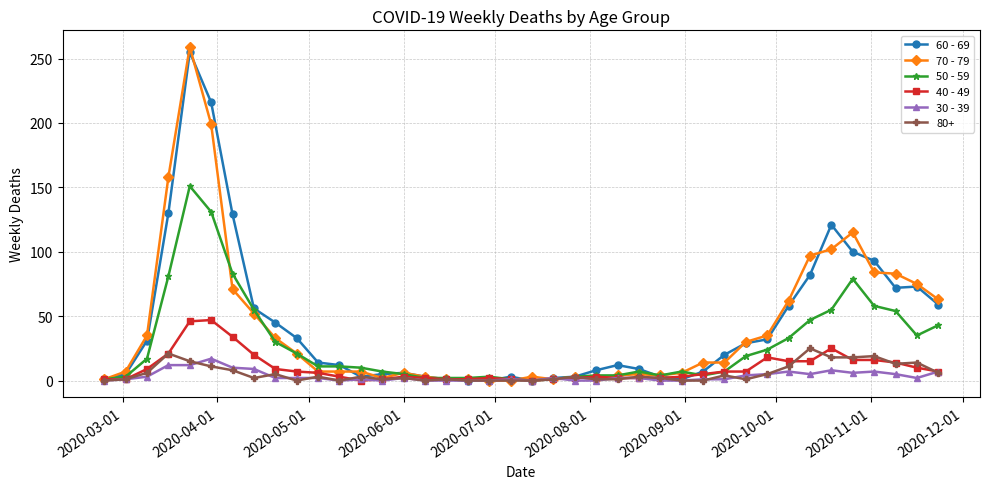

Which series has the widest spread of values?

70 - 79